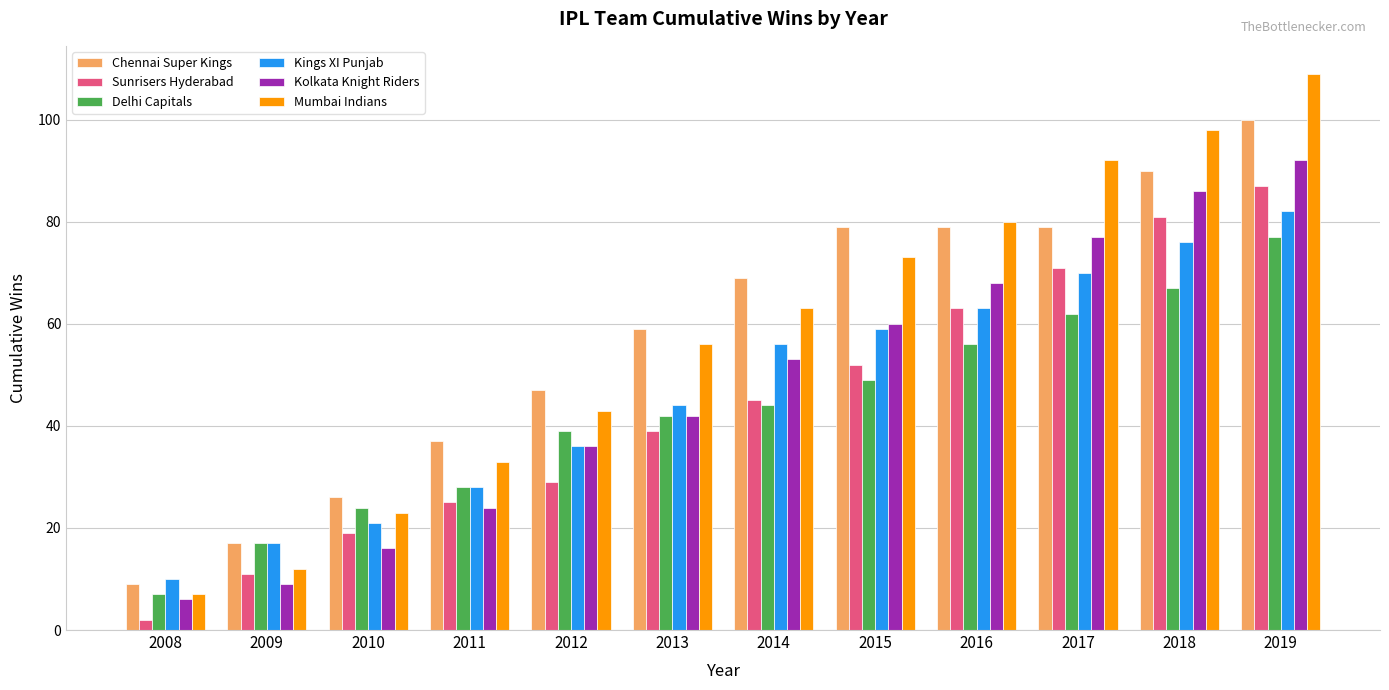

Reading left to right, extract all data points from this chart.

Chennai Super Kings: 9	17	26	37	47	59	69	79	79	79	90	100
Sunrisers Hyderabad: 2	11	19	25	29	39	45	52	63	71	81	87
Delhi Capitals: 7	17	24	28	39	42	44	49	56	62	67	77
Kings XI Punjab: 10	17	21	28	36	44	56	59	63	70	76	82
Kolkata Knight Riders: 6	9	16	24	36	42	53	60	68	77	86	92
Mumbai Indians: 7	12	23	33	43	56	63	73	80	92	98	109